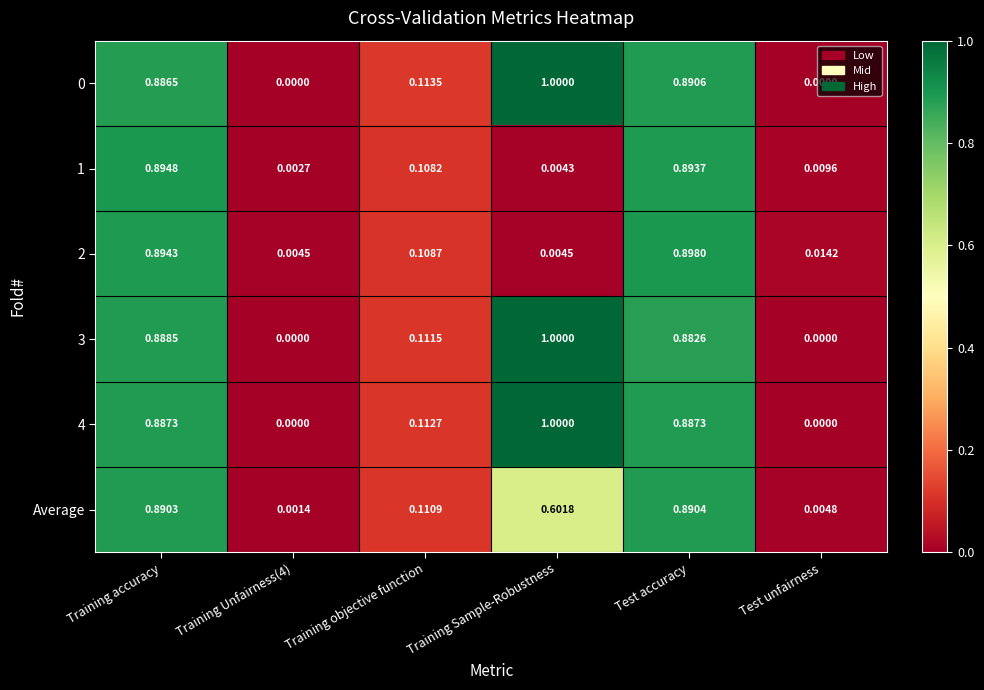

Is the value of 3 at Training accuracy greater than the value of 1 at Training objective function?

Yes